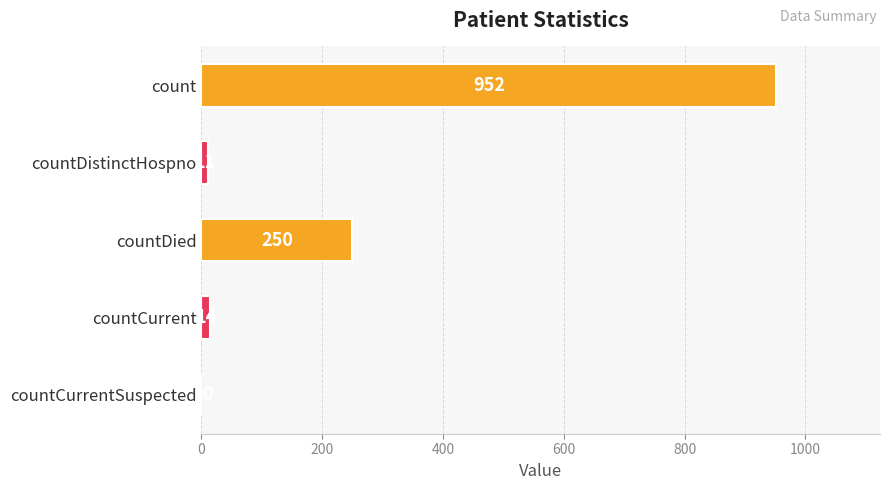

The chart shows a value of 14 at countCurrent. True or false?

True